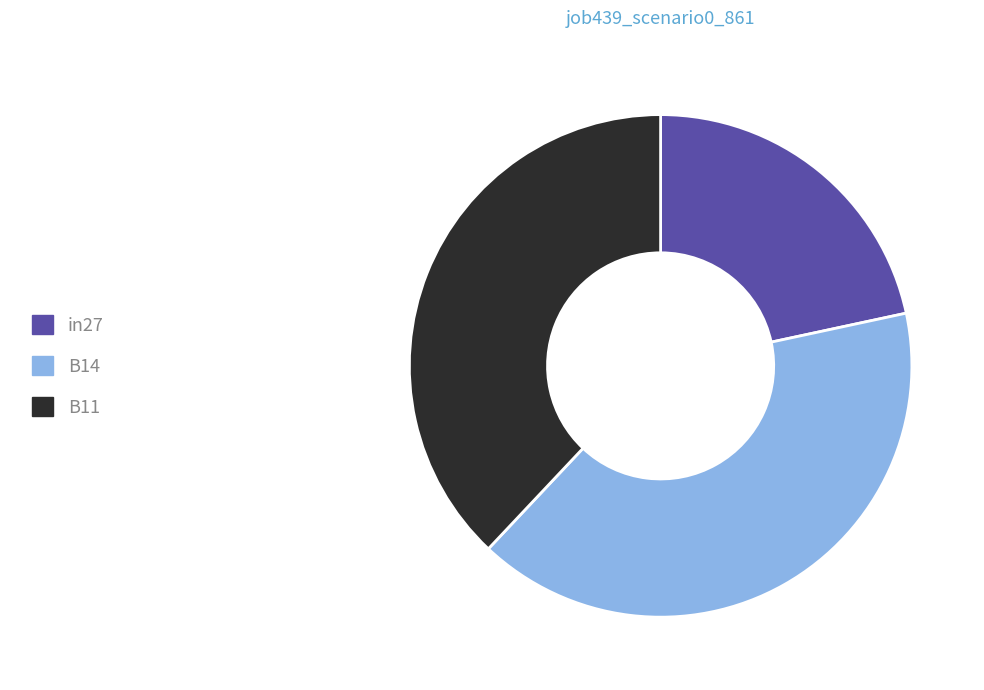

Between B11 and in27, which is larger?

B11